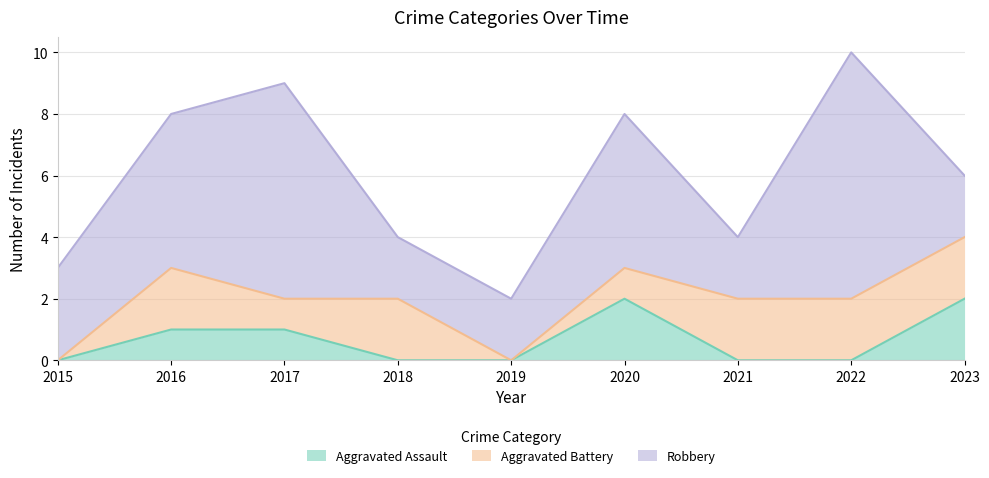

What is the difference between the second highest and minimum values in the Aggravated Battery series?

2